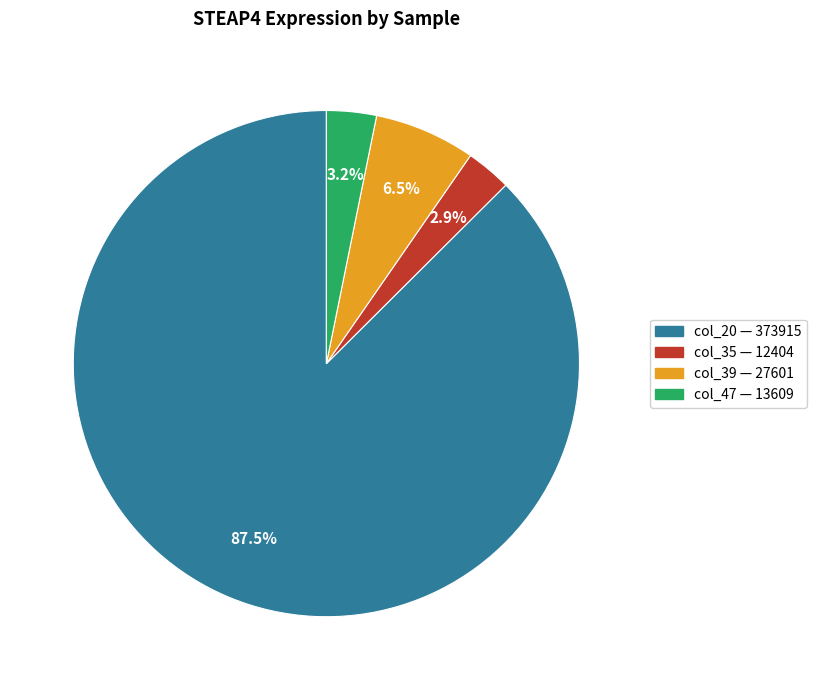

Do col_47 and col_20 together represent more than half of the pie?

Yes